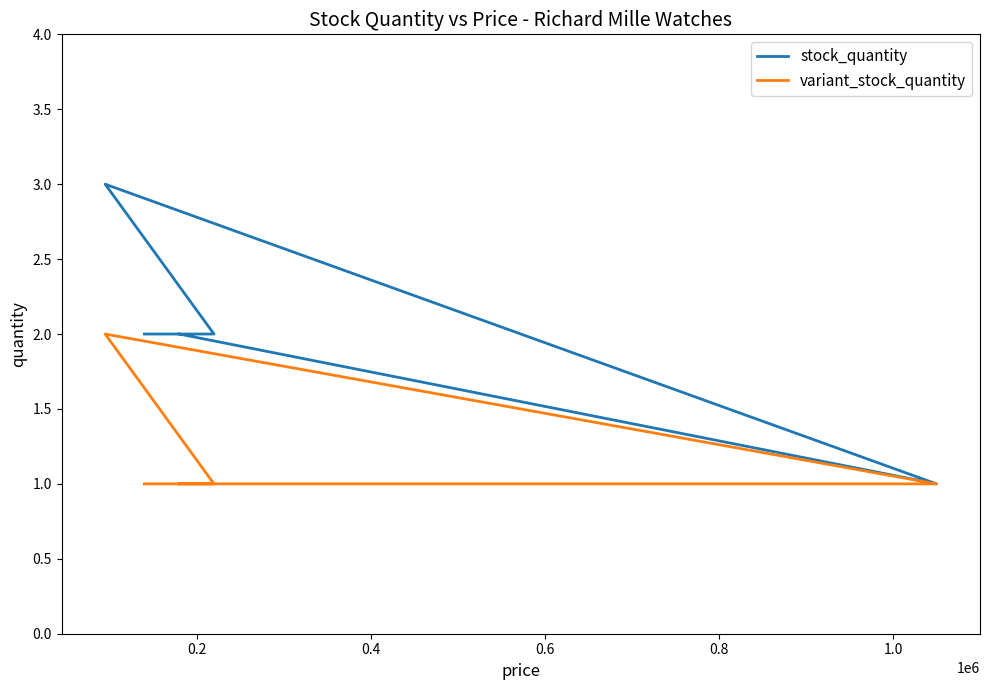

The variant_stock_quantity series shows 1 at 0.8. True or false?

True